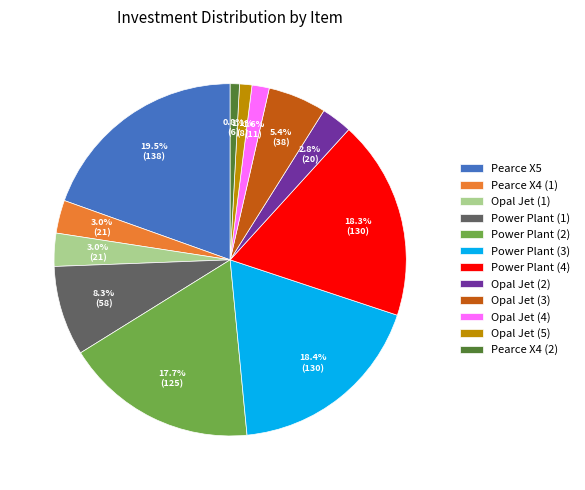

How many segments does this pie chart have?

12